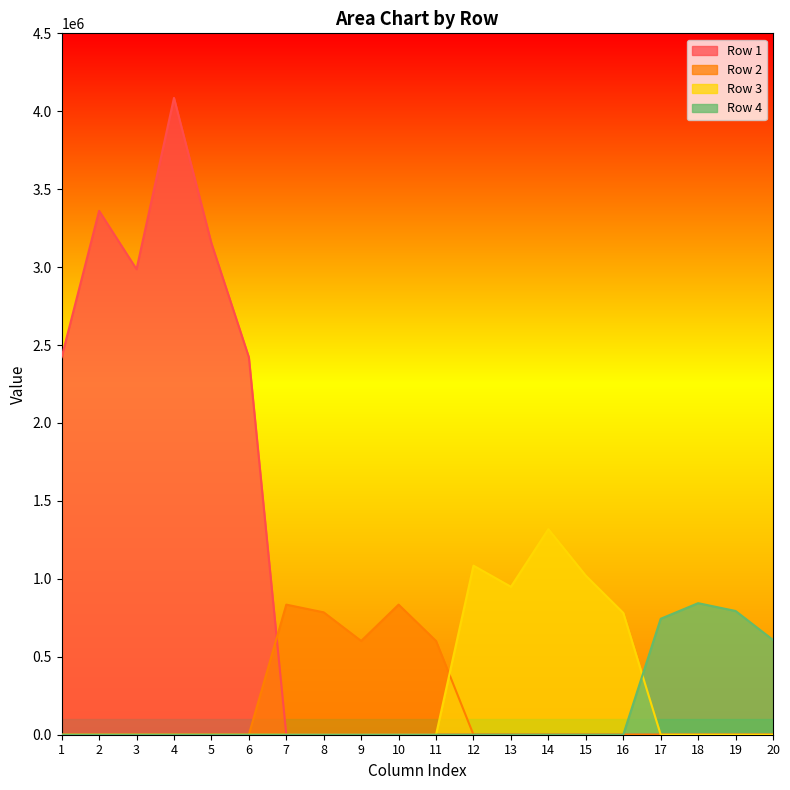

Which category has the highest value in the Row 1 series?

4